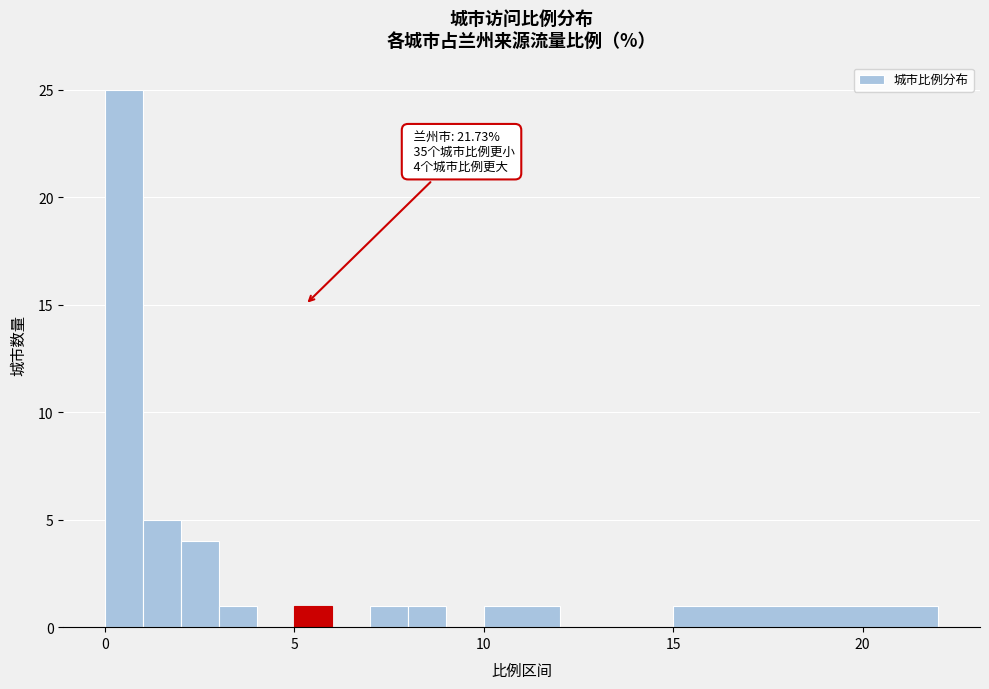

Read against the x-axis, roughly where is the centre of the tallest bar?

0.5